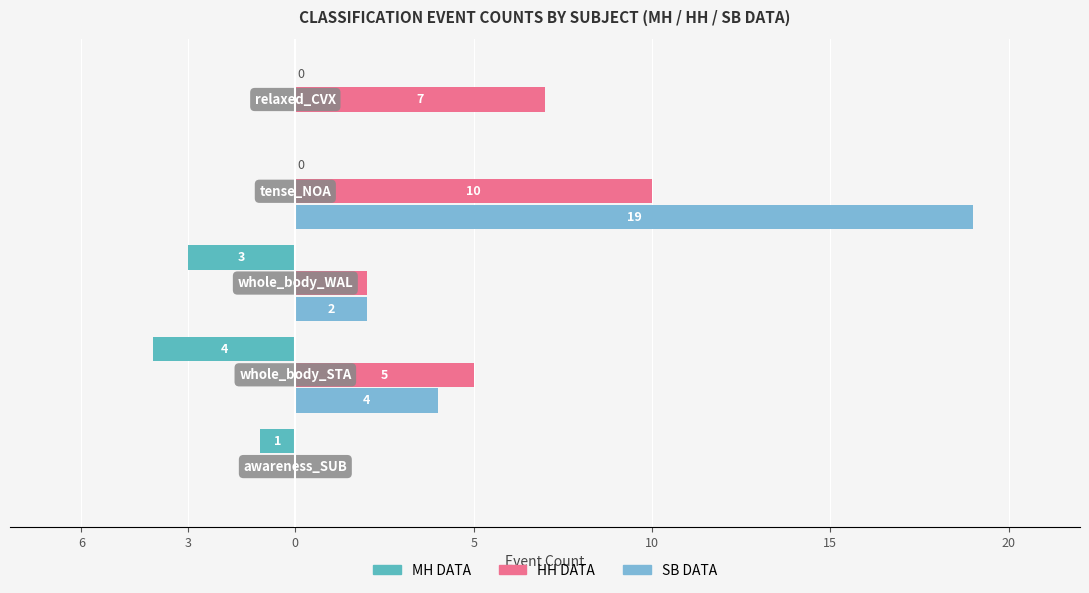

Which series has the widest spread of values?

SB DATA